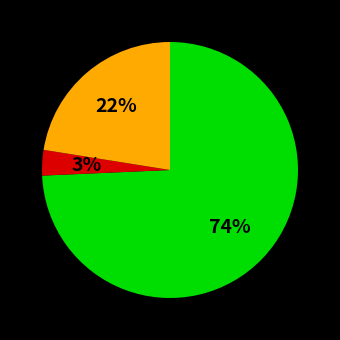

To the nearest percent, what is the average slice percentage?

33%